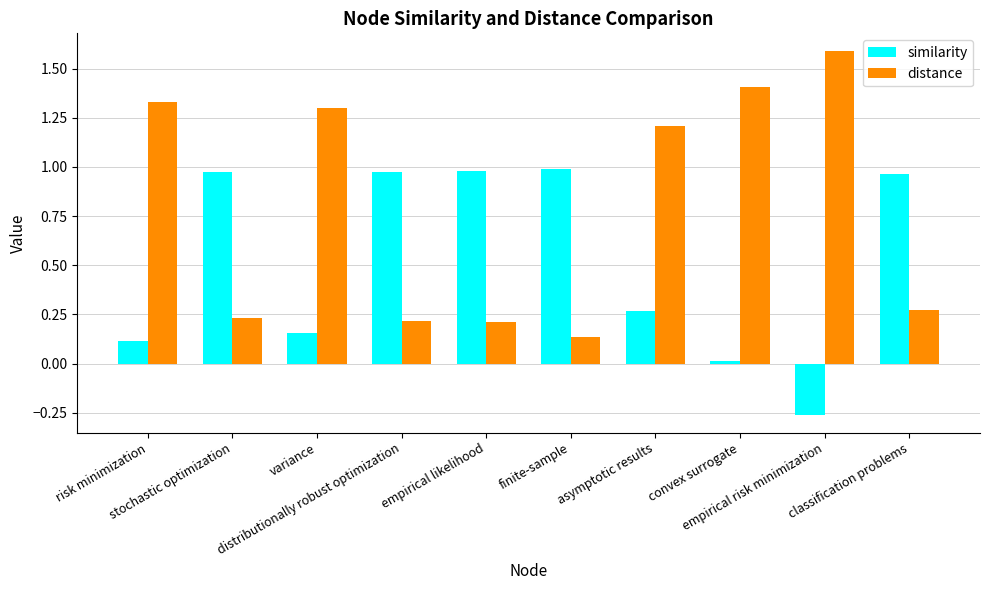

How many data points in similarity are less than 0?

1